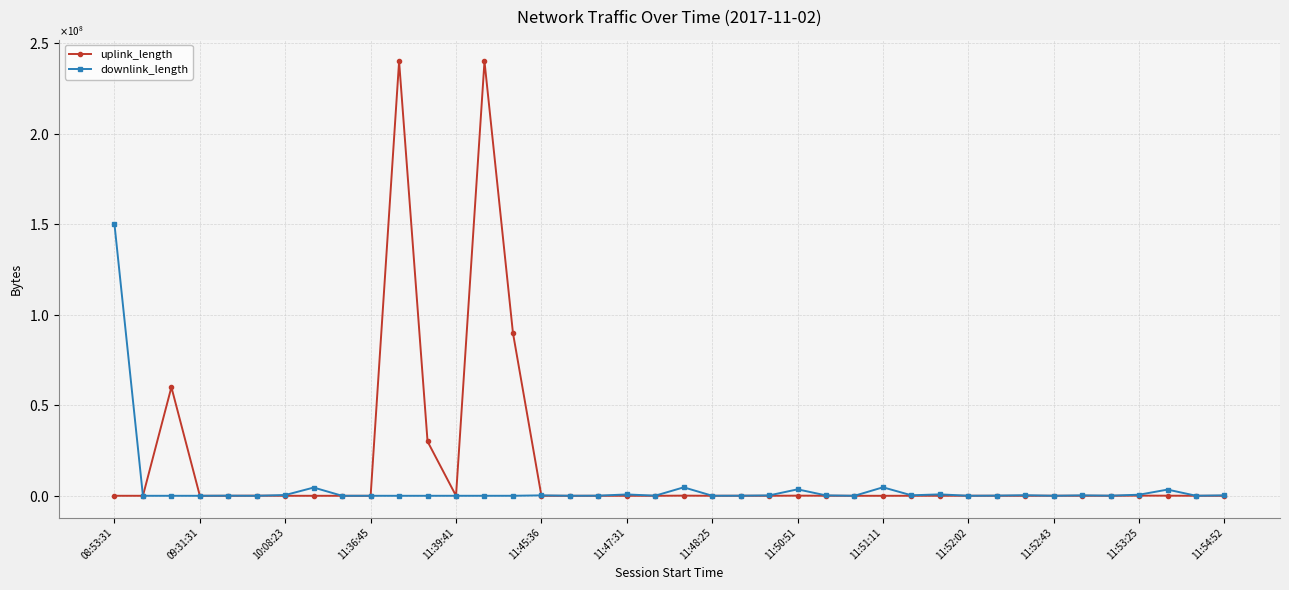

In downlink_length, how many points are lower than both neighbors (excluding endpoints)?

14